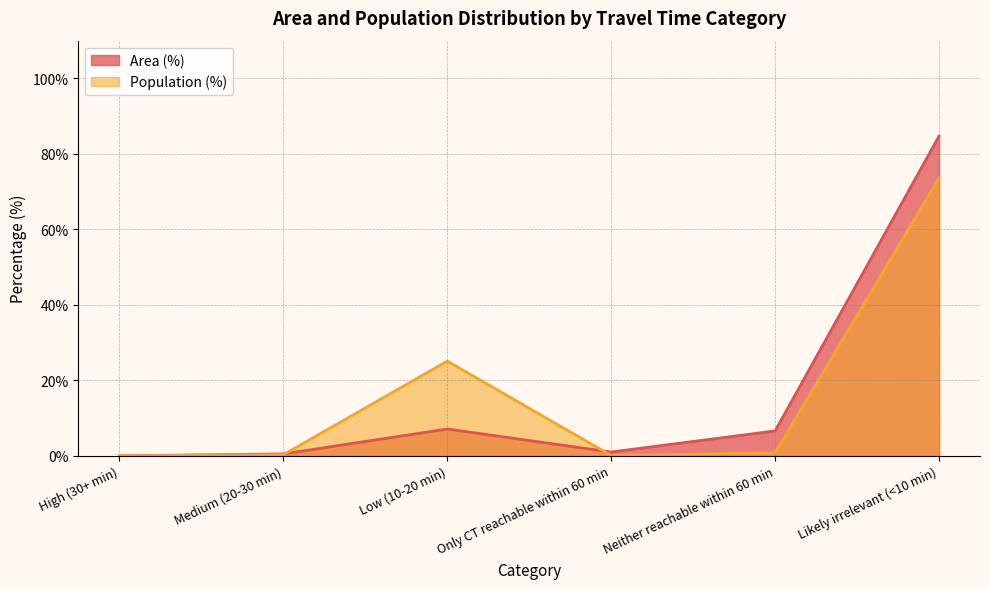

True or false: Area (%) has more than 2 interior local peaks.

False